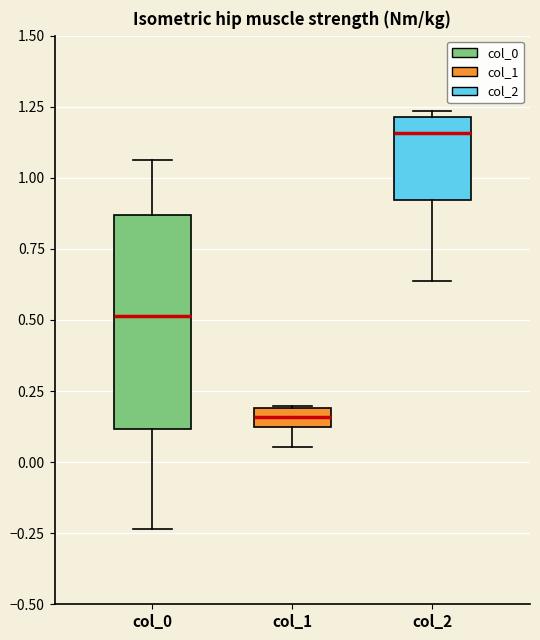

Which box's median line is the highest?

col_2